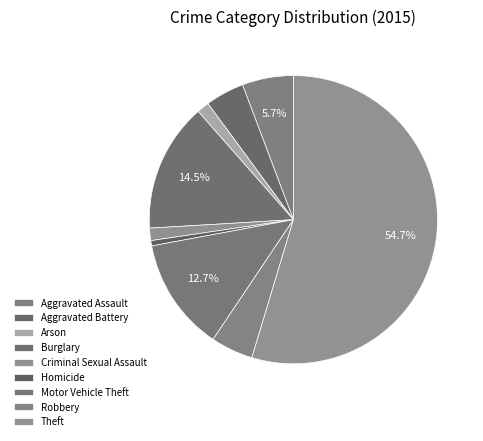

To the nearest percent, what percentage of the pie is Homicide?

1%